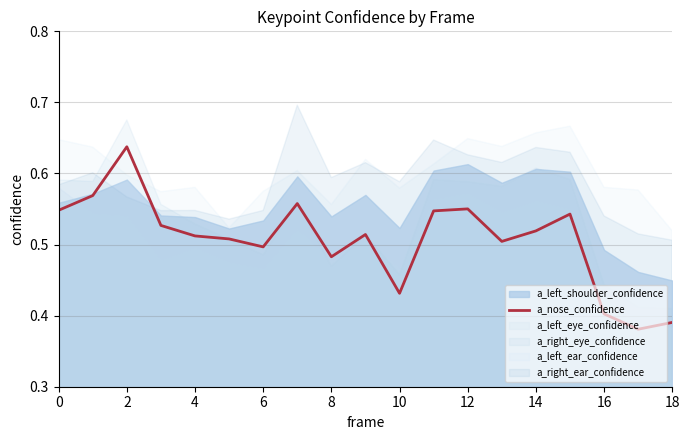

The value of a_nose_confidence at 0 is 0.1. True or false?

False